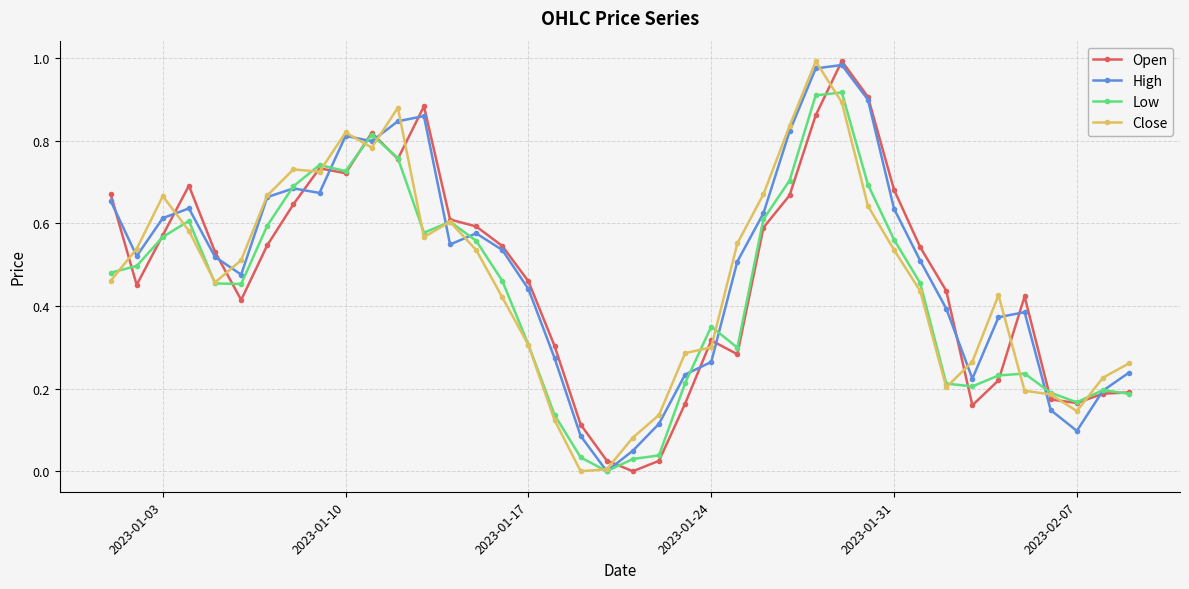

True or false: Low has more than 2 interior local peaks.

True